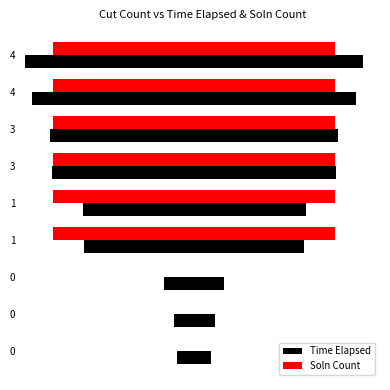

What is the average value of the Time Elapsed series?

1.8